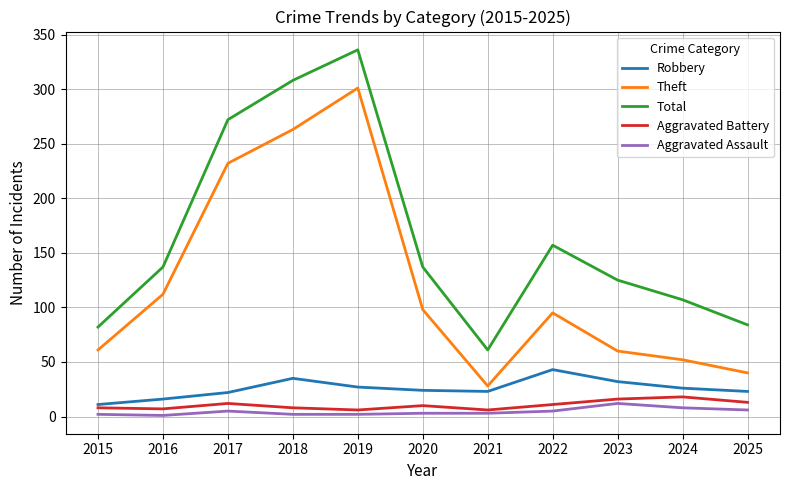

Which series has the largest total across all categories?

Total